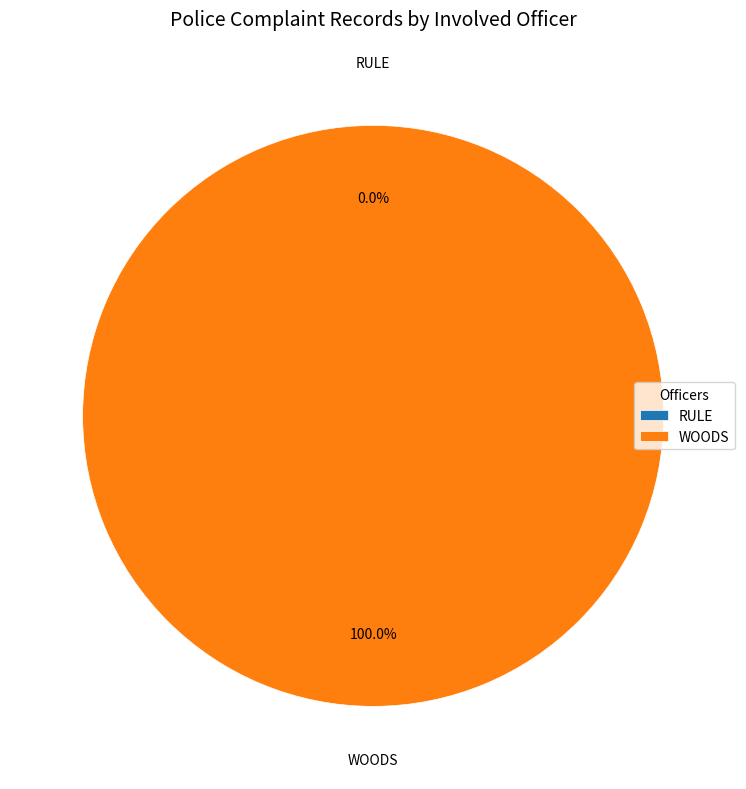

Rank the categories by value from highest to lowest.

WOODS, RULE